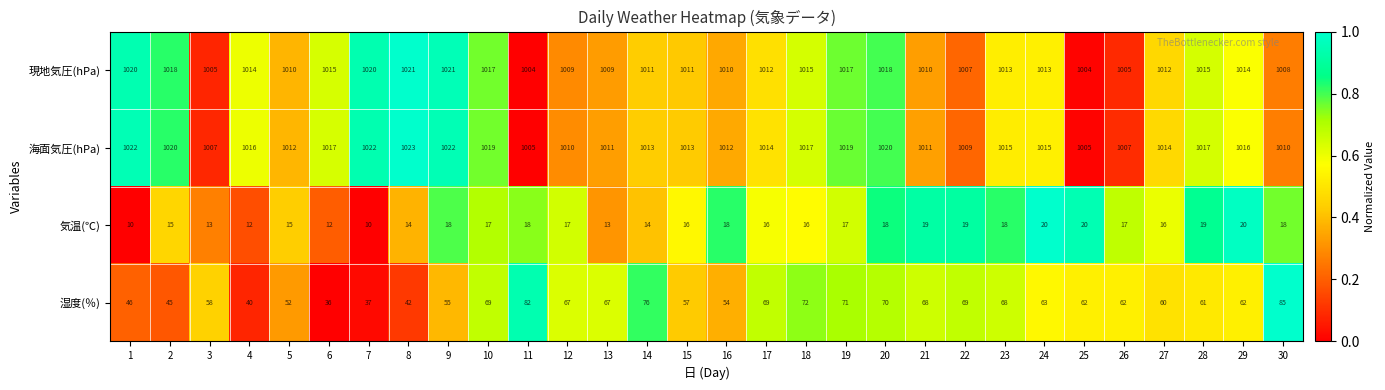

At 11, list the series in order from smallest to largest.

気温(℃), 湿度(％), 現地気圧(hPa), 海面気圧(hPa)